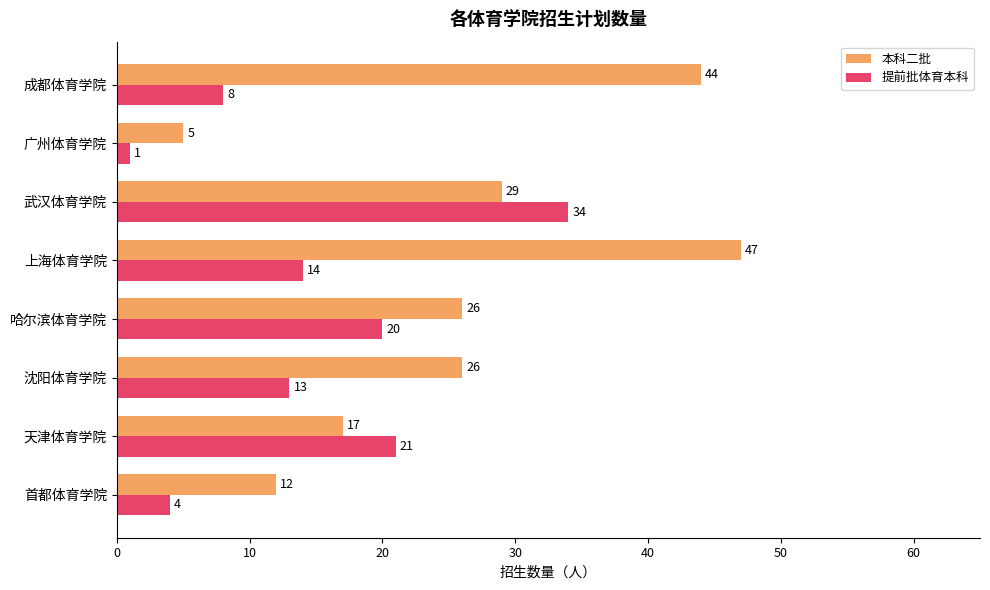

What is the difference between the highest and lowest values at 天津体育学院?

4